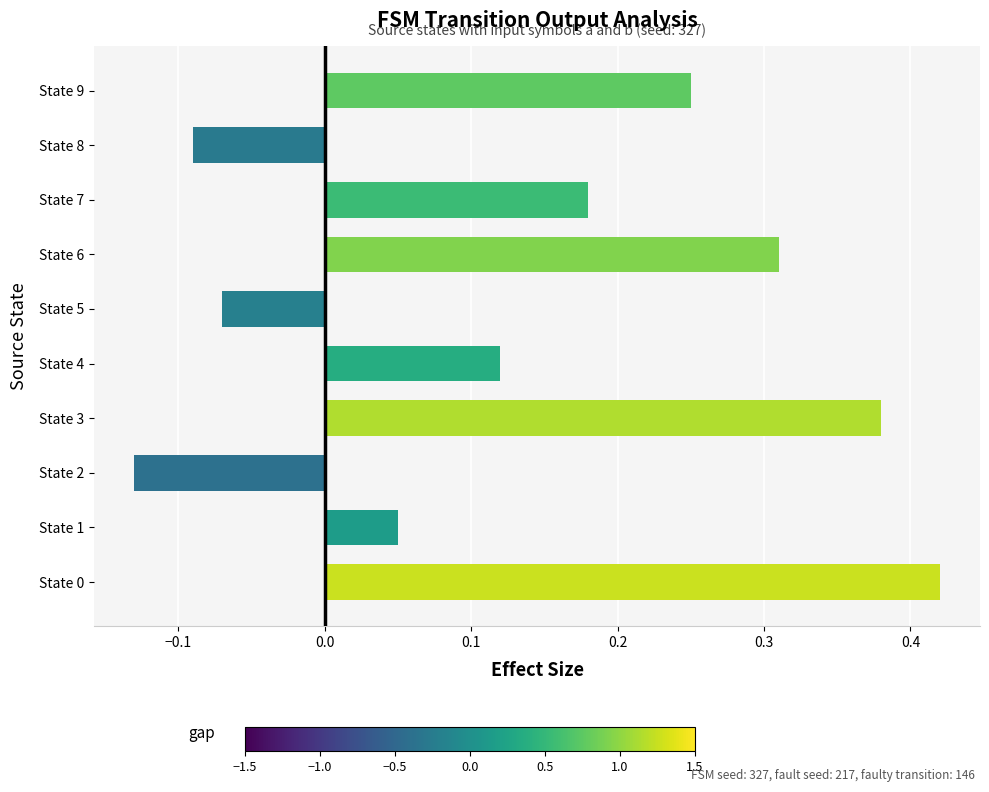

Between State 8 and State 5, which is larger?

State 5